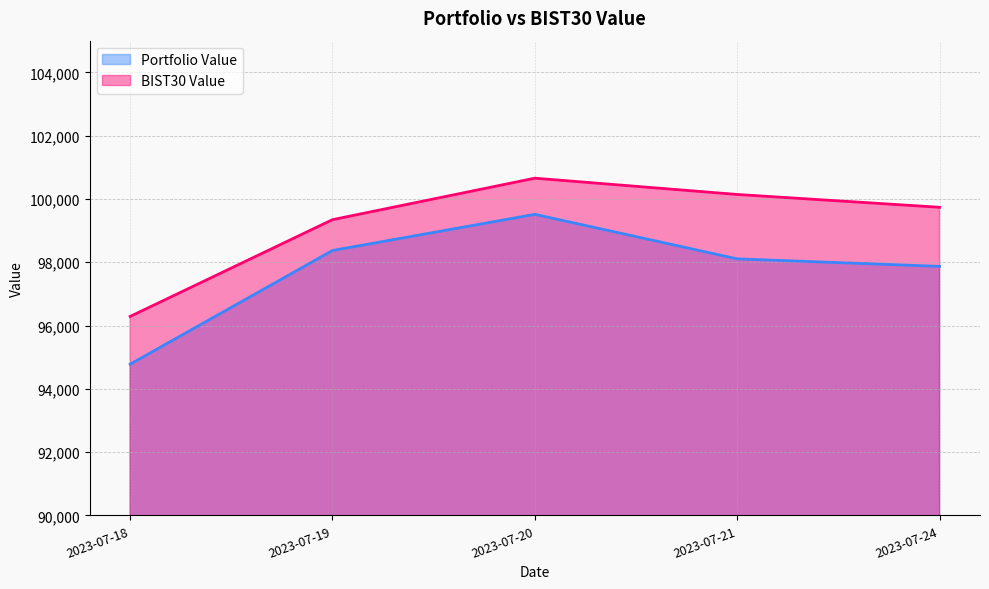

What is the difference between the highest and lowest values at 2023-07-18?

1507.7